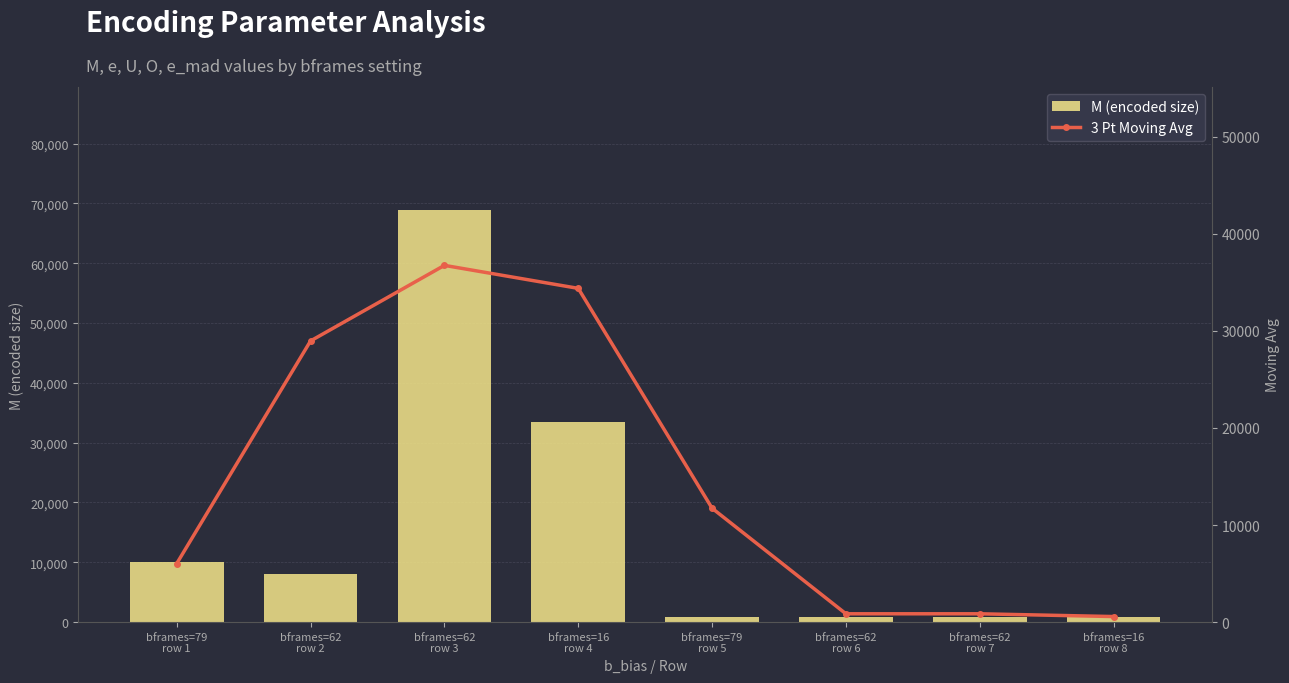

The M (encoded size) series shows 357.1 at bframes=79
row 5. True or false?

False